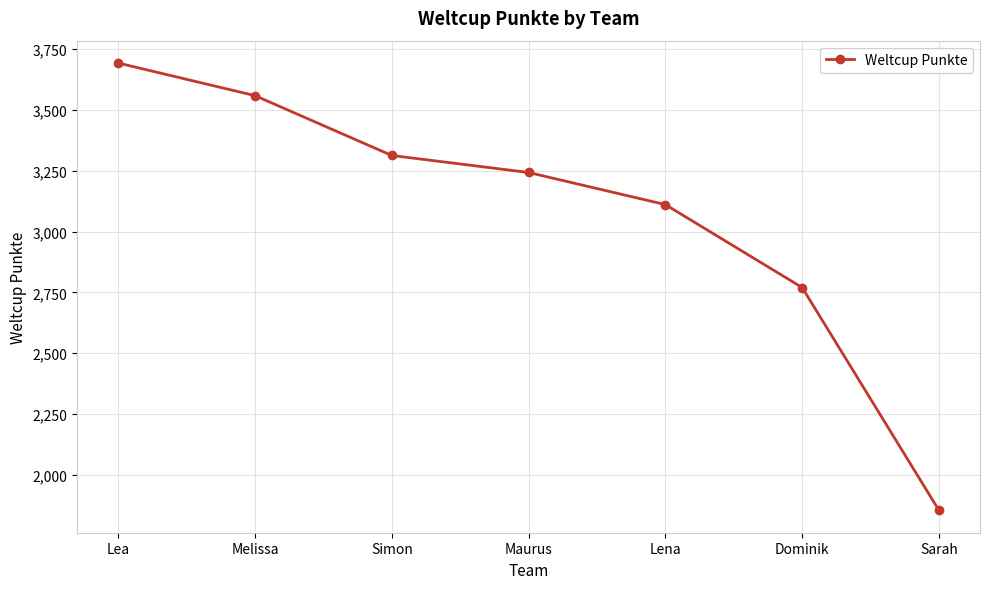

What is the value of the 5th point from the left?

3111